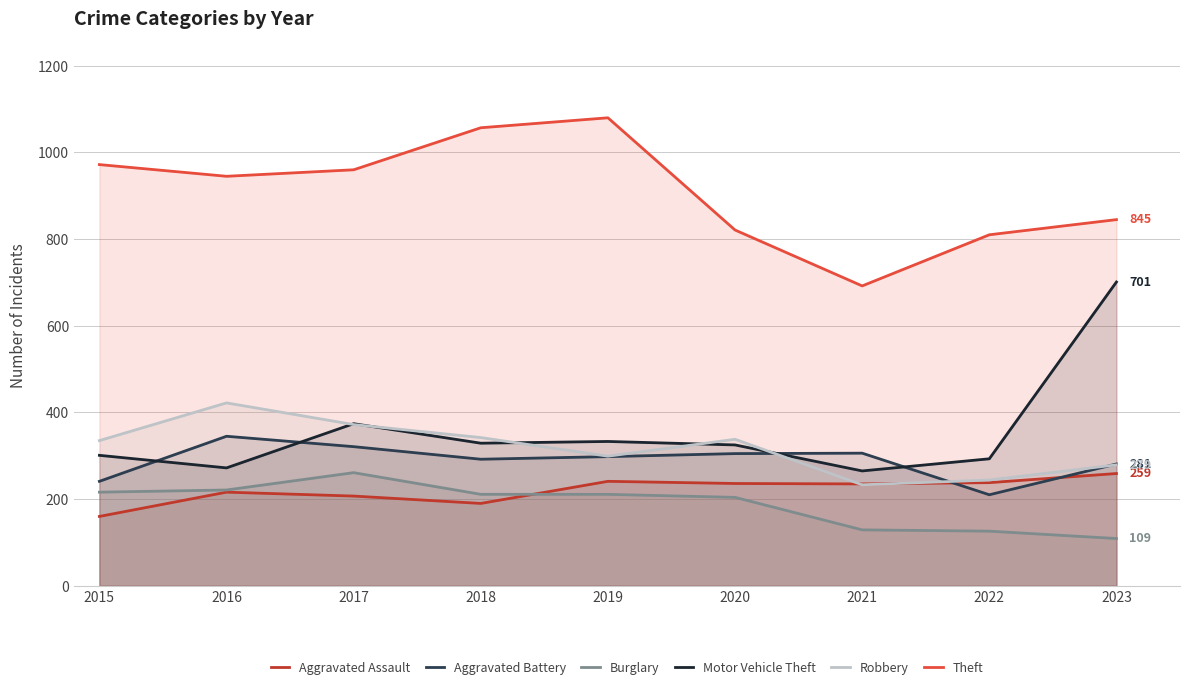

At how many categories does at least one series exceed 324?

9